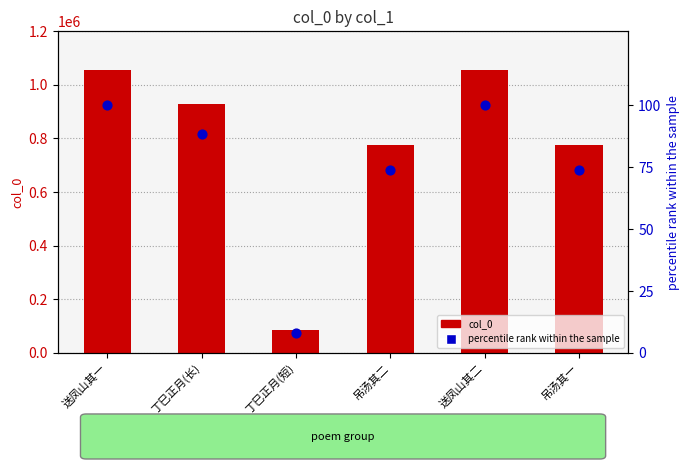

Which series contains the lowest Y value?

percentile rank